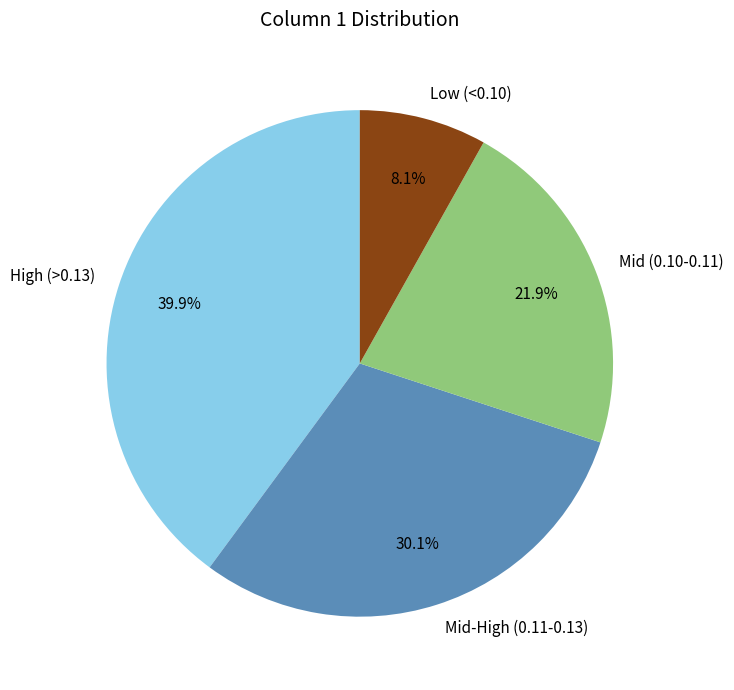

Does any single category account for the majority?

No